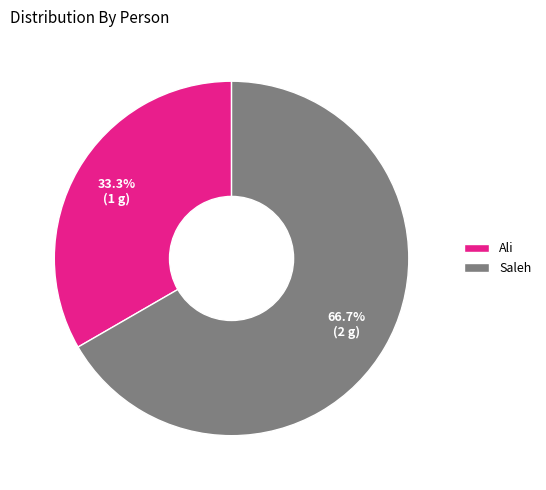

How many slices are in this pie chart?

2